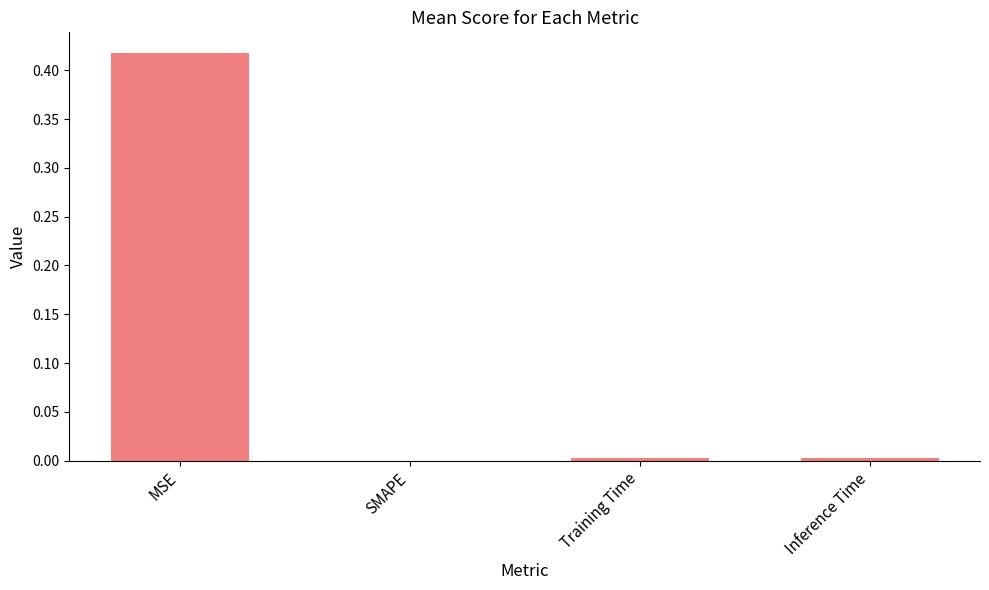

What is the change in value from MSE to SMAPE?

-0.4